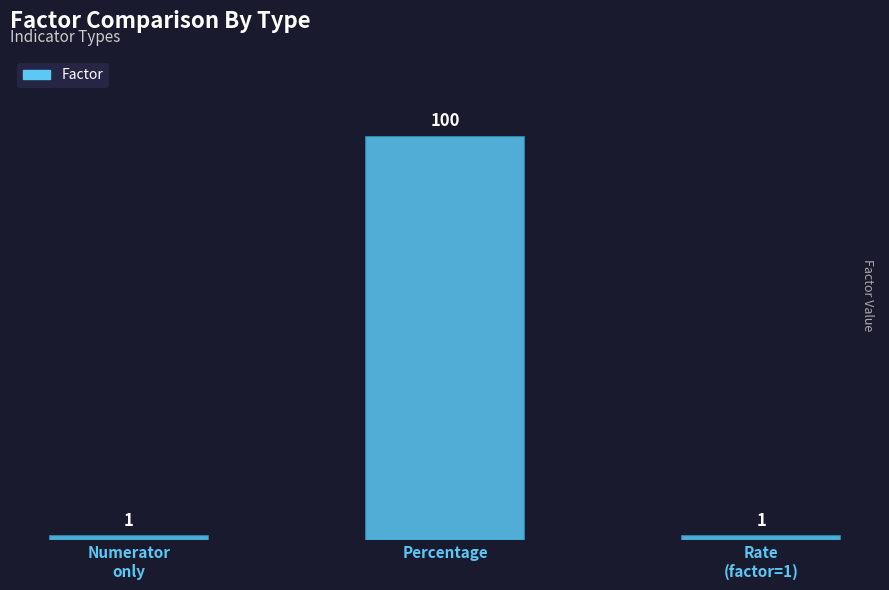

What value does the data have at Percentage, to the nearest 5?

100